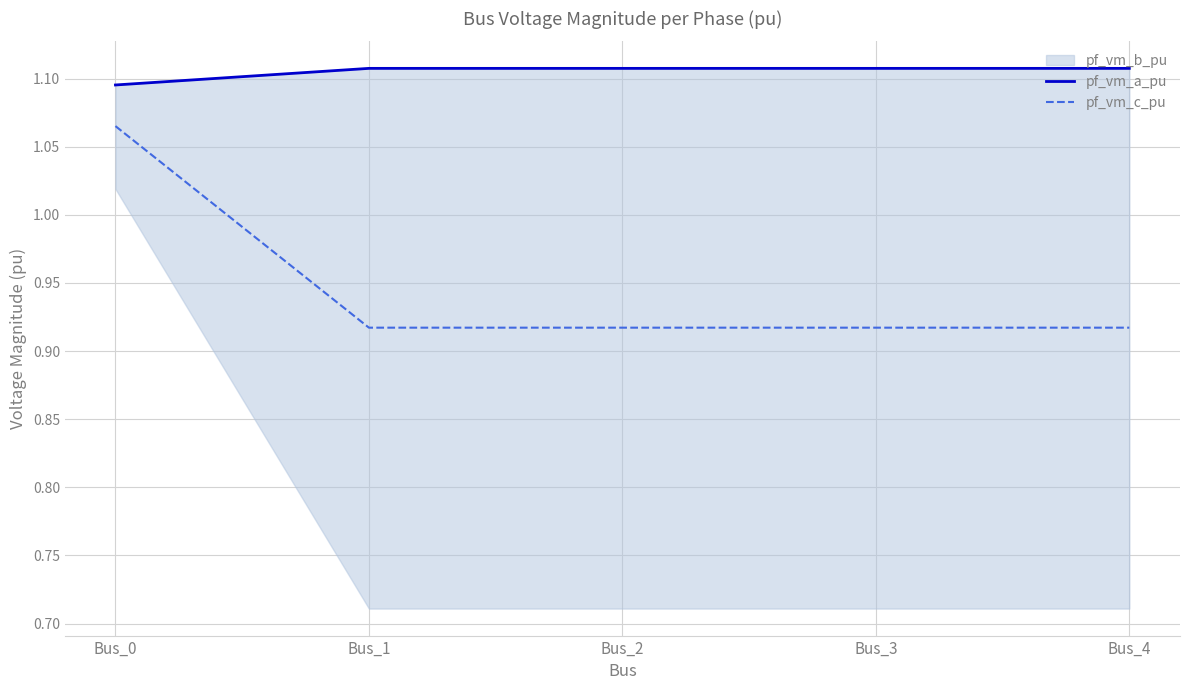

Is the value of pf_vm_c_pu at Bus_4 greater than the value of pf_vm_a_pu at Bus_2?

No